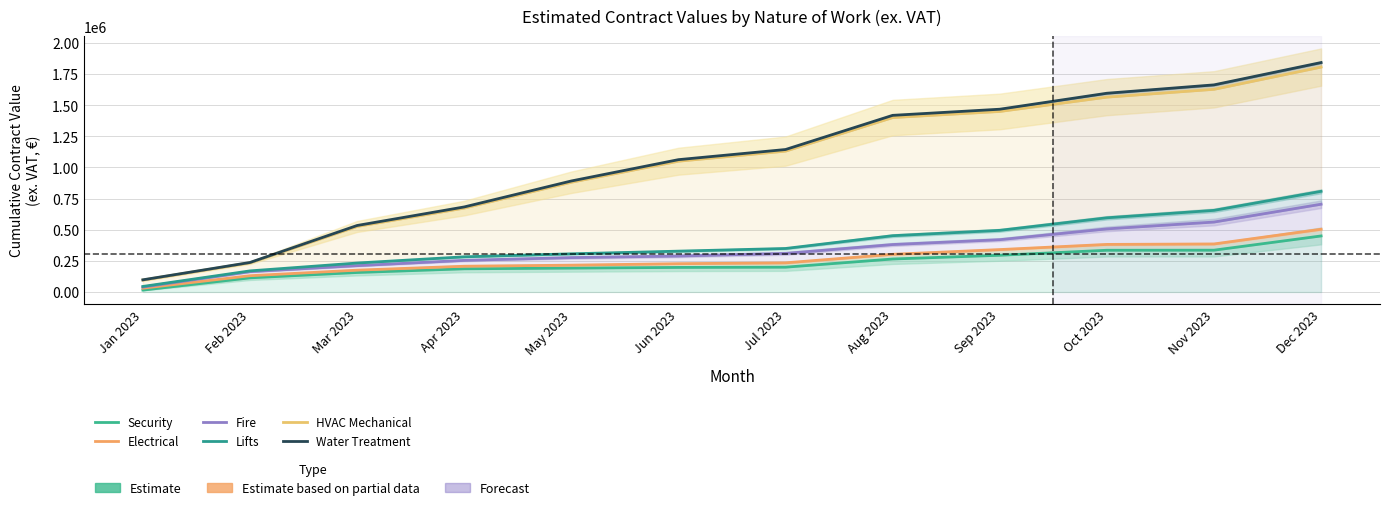

What is the lowest value of the Fire series?

39707.0